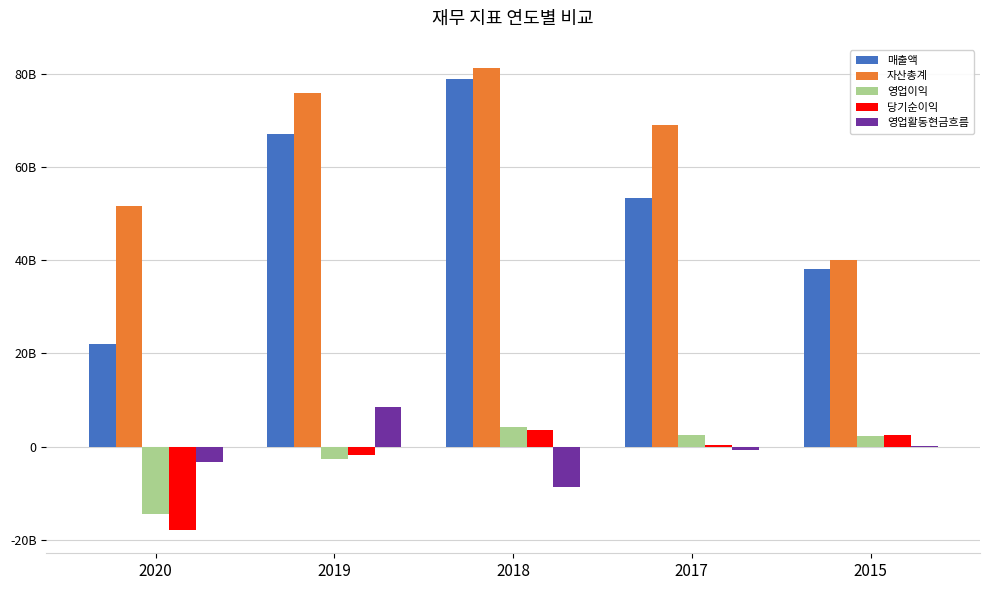

What are all the series names shown in the legend?

매출액, 자산총계, 영업이익, 당기순이익, 영업활동현금흐름